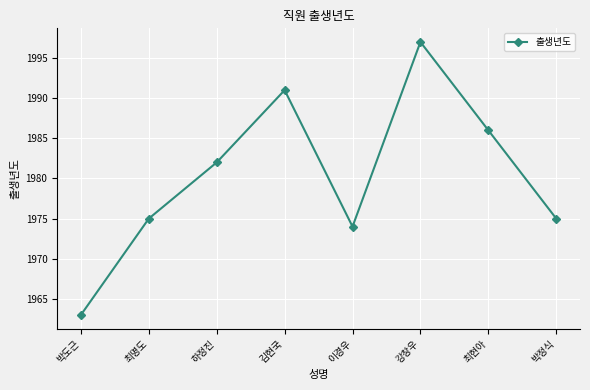

What position from the right is 최현아?

2